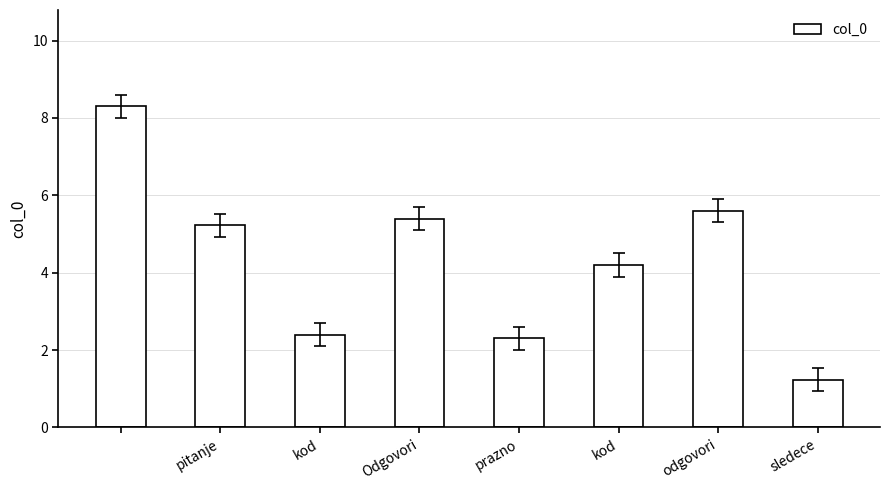

What is the greatest value displayed?

8.3